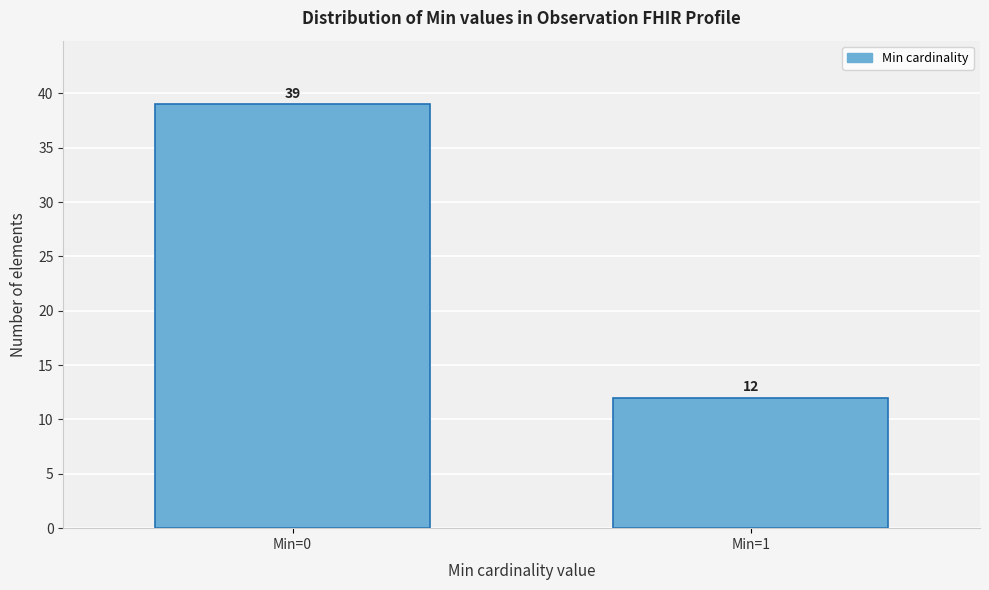

Reading left to right, transcribe all the data shown in this chart.

Min=0=39	Min=1=12